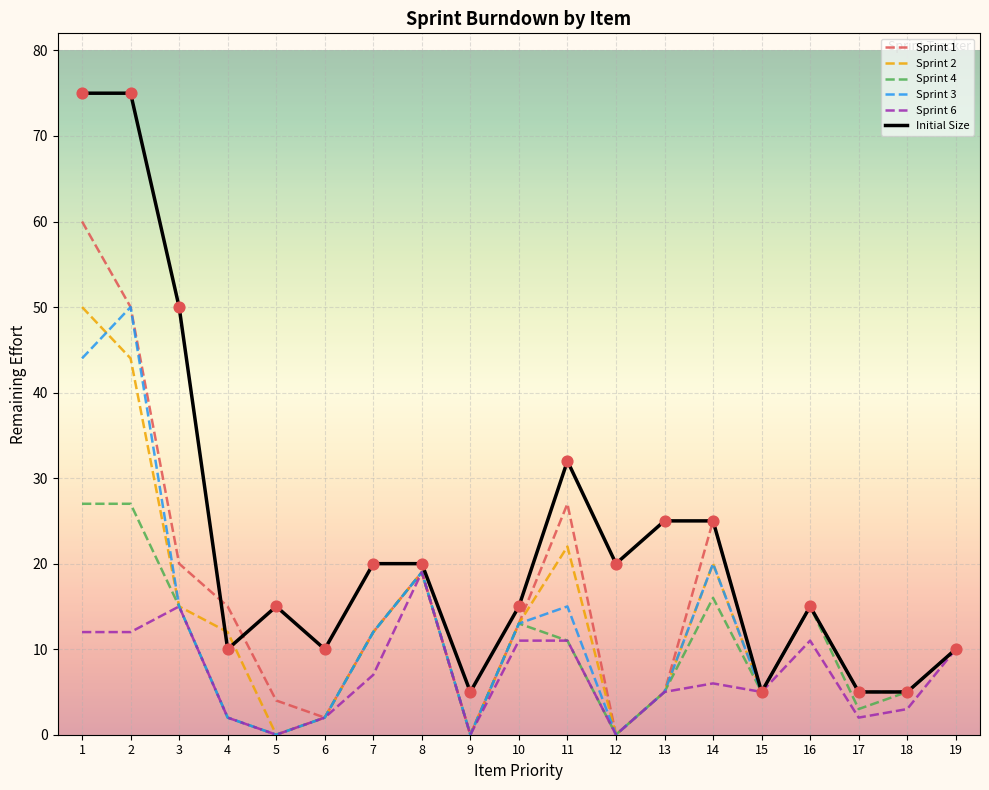

At which category is the sum across all series the highest?

1